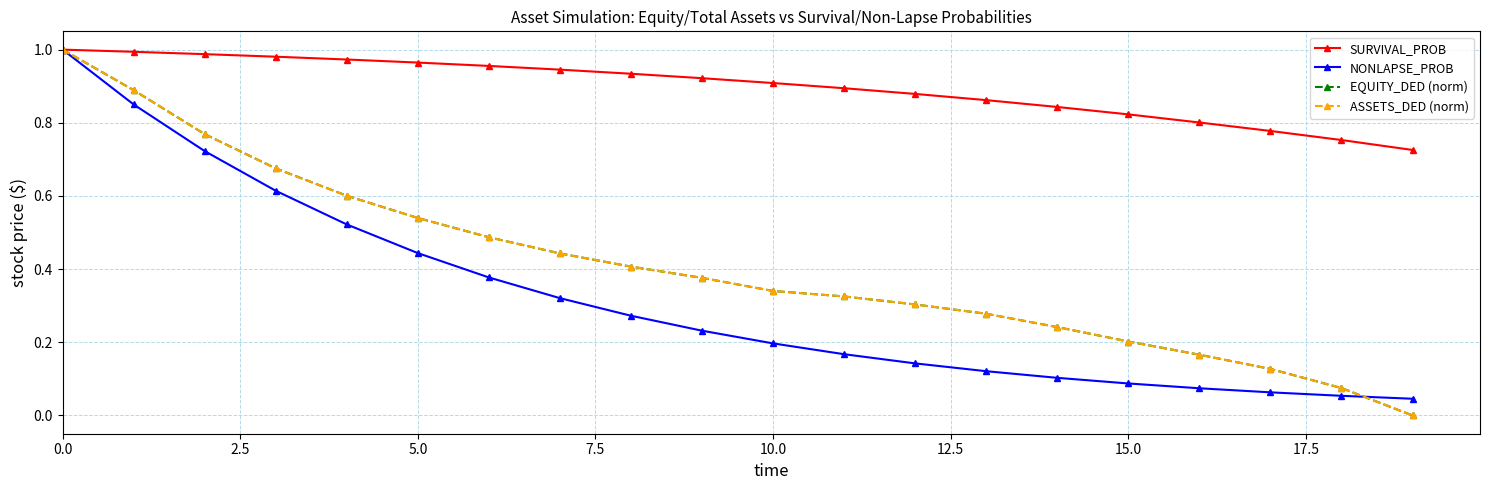

Is this an area chart (filled region under the line)?

No